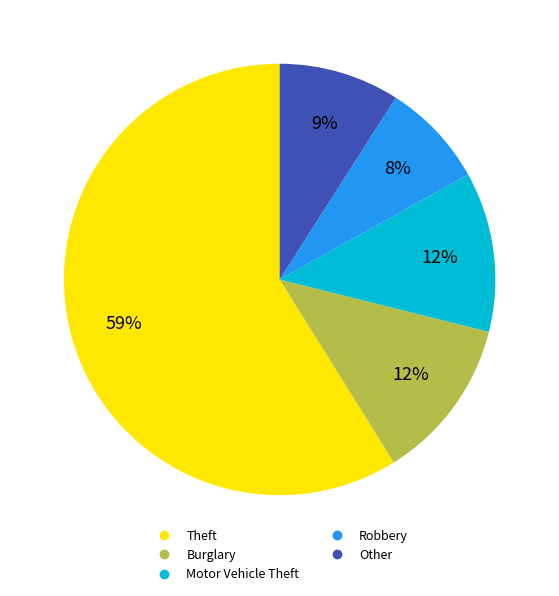

To the nearest percent, what is the average slice percentage?

20%